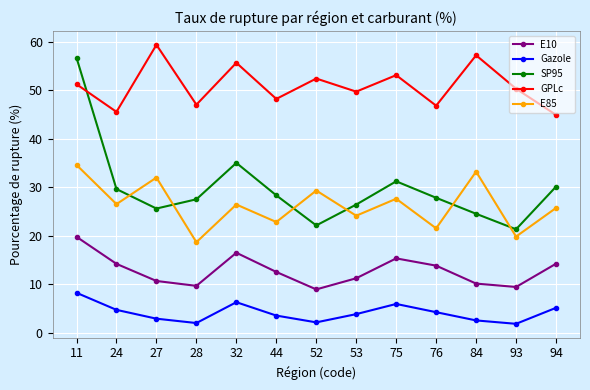

Which series changed the most between 53 and 75?

SP95